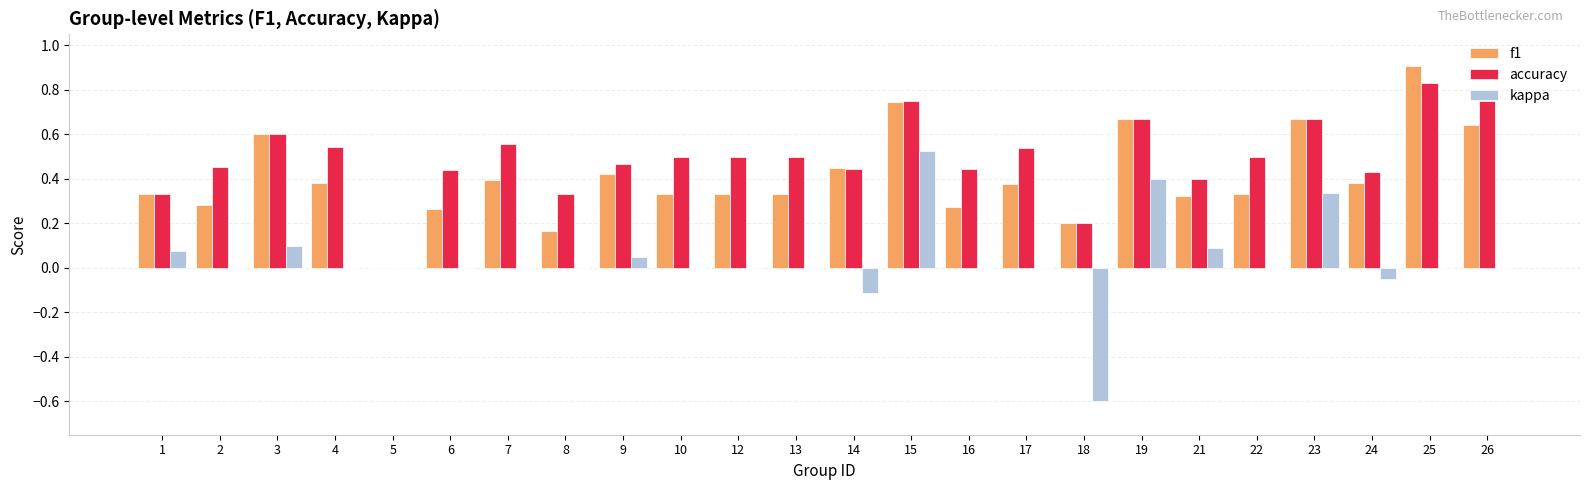

Is it true that kappa equals 0.0 at 10?

True